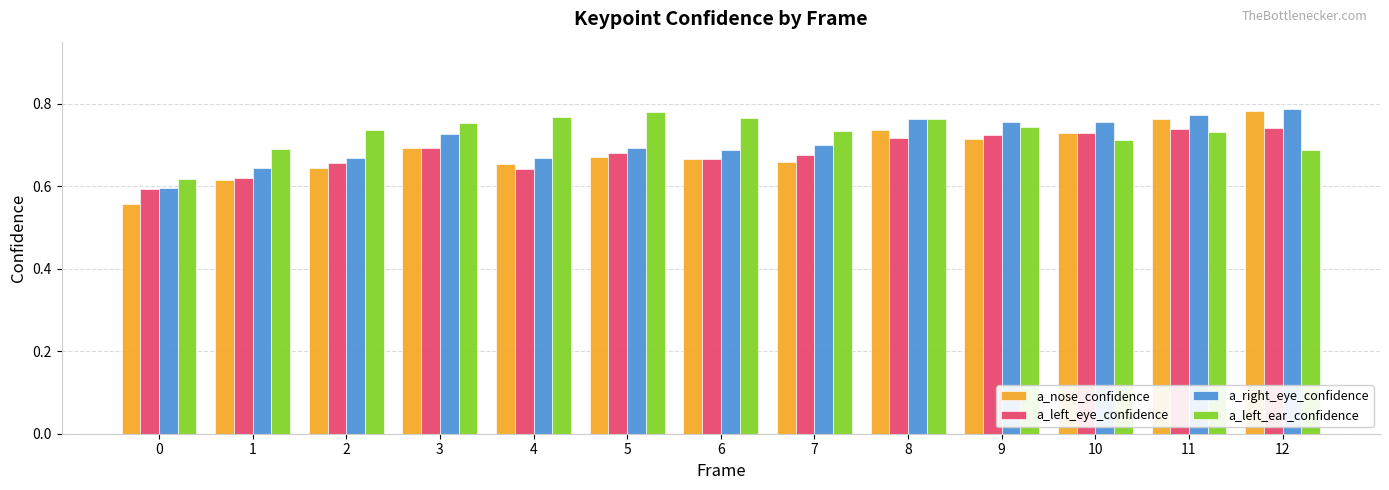

Which series changed the most between 7 and 10?

a_nose_confidence